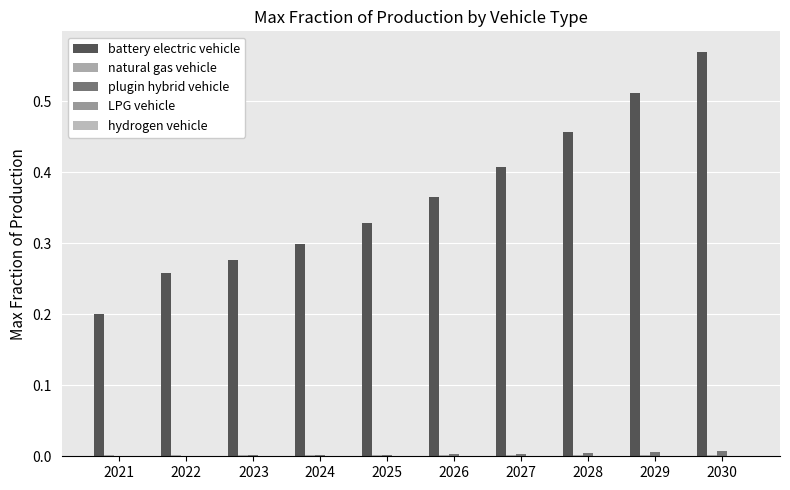

Are the bars grouped side by side (vs. stacked)?

Yes